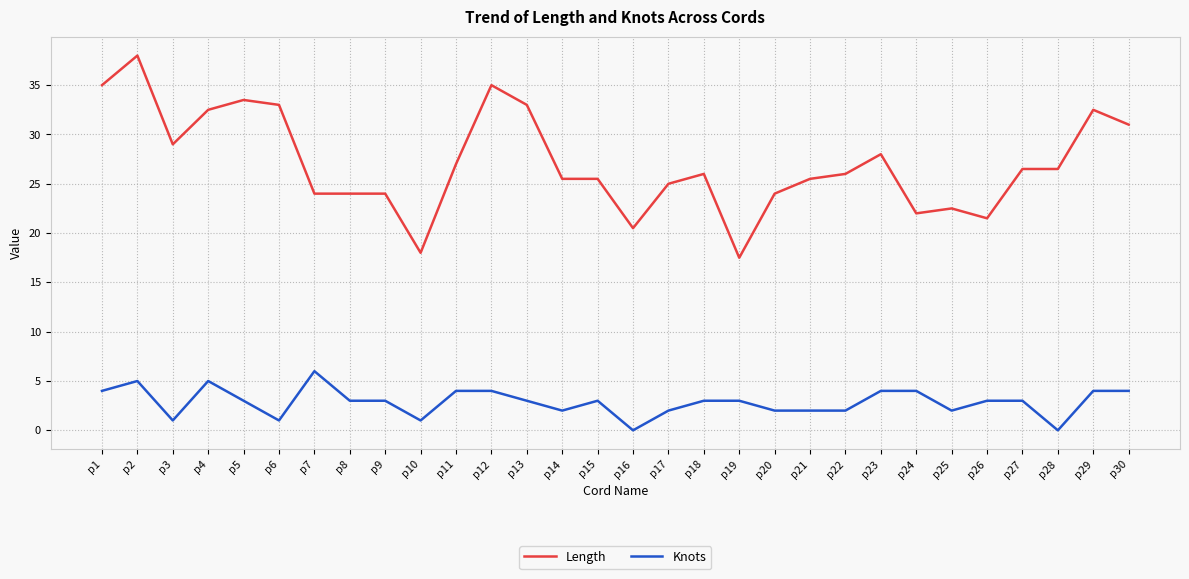

At which label does Length first exceed 26?

p1